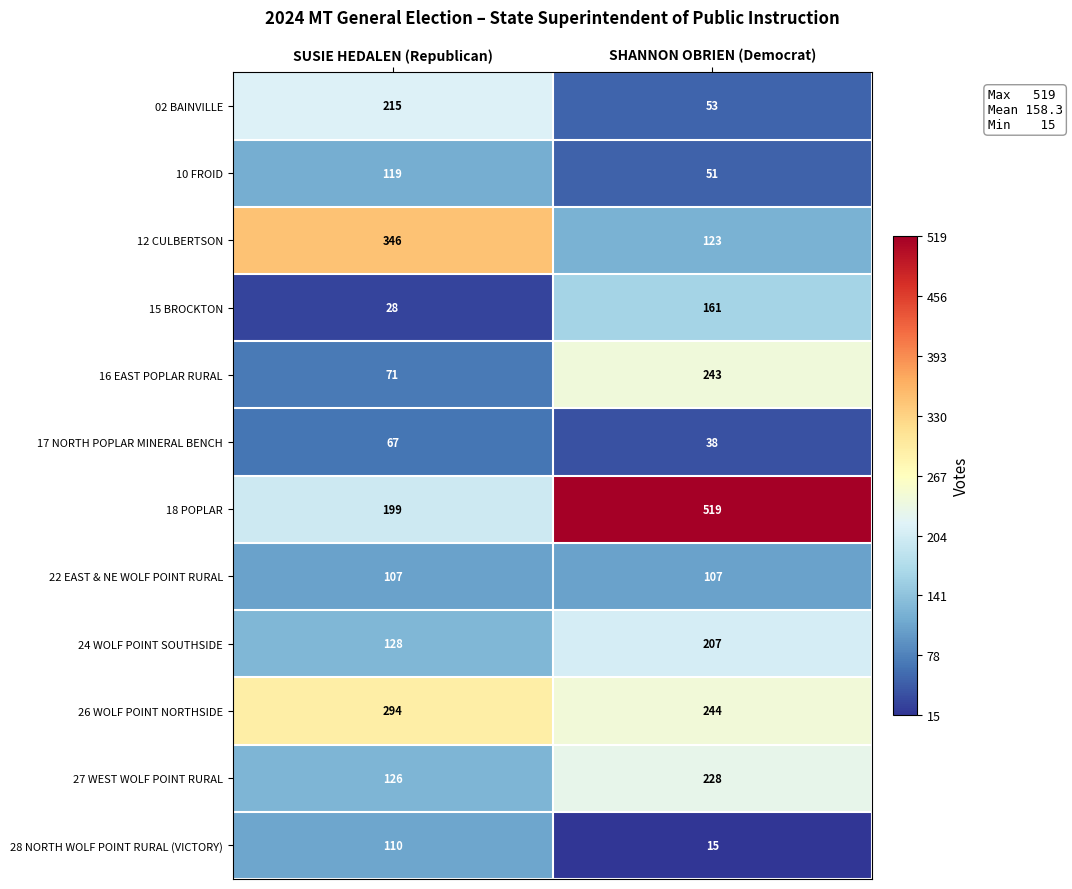

Reading right to left, transcribe all the data shown in this chart.

02 BAINVILLE: SHANNON OBRIEN (Democrat)=53	SUSIE HEDALEN (Republican)=215
10 FROID: SHANNON OBRIEN (Democrat)=51	SUSIE HEDALEN (Republican)=119
12 CULBERTSON: SHANNON OBRIEN (Democrat)=123	SUSIE HEDALEN (Republican)=346
15 BROCKTON: SHANNON OBRIEN (Democrat)=161	SUSIE HEDALEN (Republican)=28
16 EAST POPLAR RURAL: SHANNON OBRIEN (Democrat)=243	SUSIE HEDALEN (Republican)=71
17 NORTH POPLAR MINERAL BENCH: SHANNON OBRIEN (Democrat)=38	SUSIE HEDALEN (Republican)=67
18 POPLAR: SHANNON OBRIEN (Democrat)=519	SUSIE HEDALEN (Republican)=199
22 EAST & NE WOLF POINT RURAL: SHANNON OBRIEN (Democrat)=107	SUSIE HEDALEN (Republican)=107
24 WOLF POINT SOUTHSIDE: SHANNON OBRIEN (Democrat)=207	SUSIE HEDALEN (Republican)=128
26 WOLF POINT NORTHSIDE: SHANNON OBRIEN (Democrat)=244	SUSIE HEDALEN (Republican)=294
27 WEST WOLF POINT RURAL: SHANNON OBRIEN (Democrat)=228	SUSIE HEDALEN (Republican)=126
28 NORTH WOLF POINT RURAL (VICTORY): SHANNON OBRIEN (Democrat)=15	SUSIE HEDALEN (Republican)=110